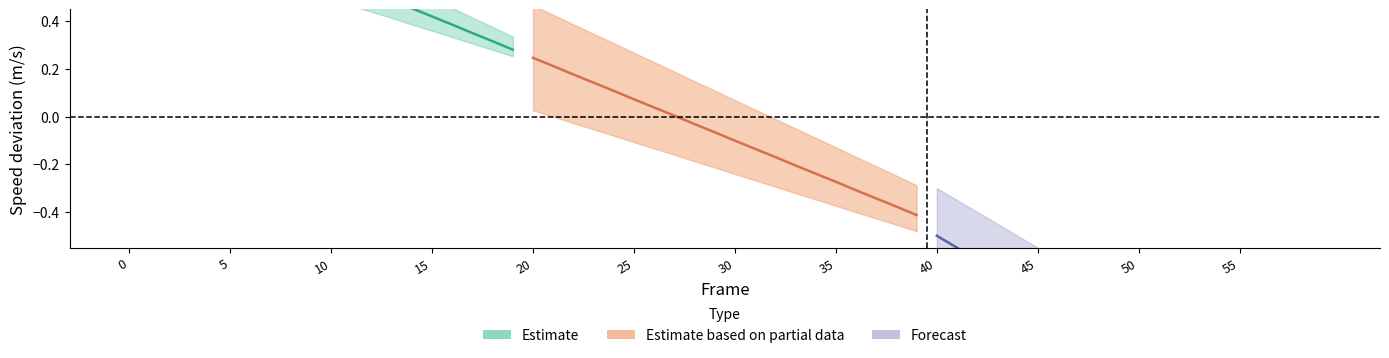

What is the highest value of the speed_estimate series?

0.9